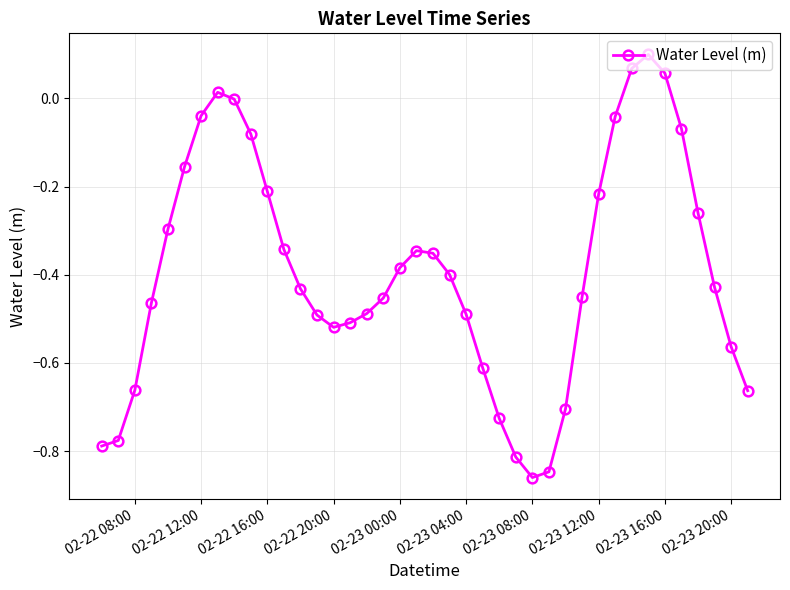

How many points are higher than both their immediate neighbors (excluding endpoints)?

3